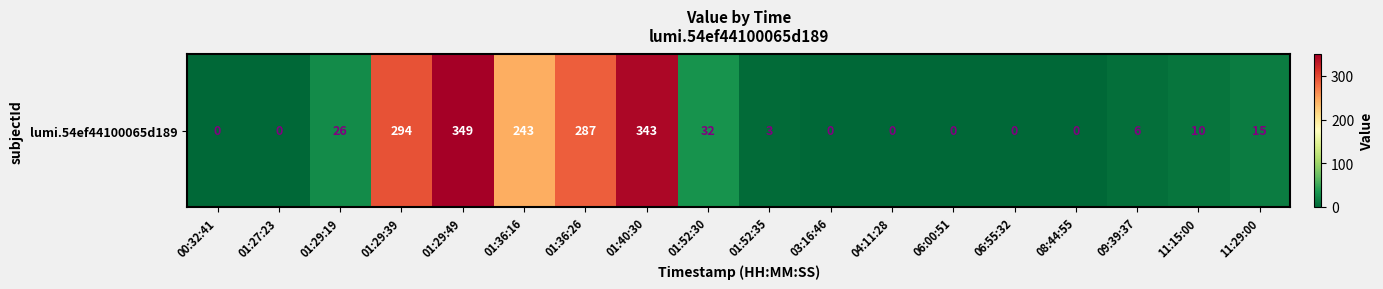

What is the sum of all values?

1608